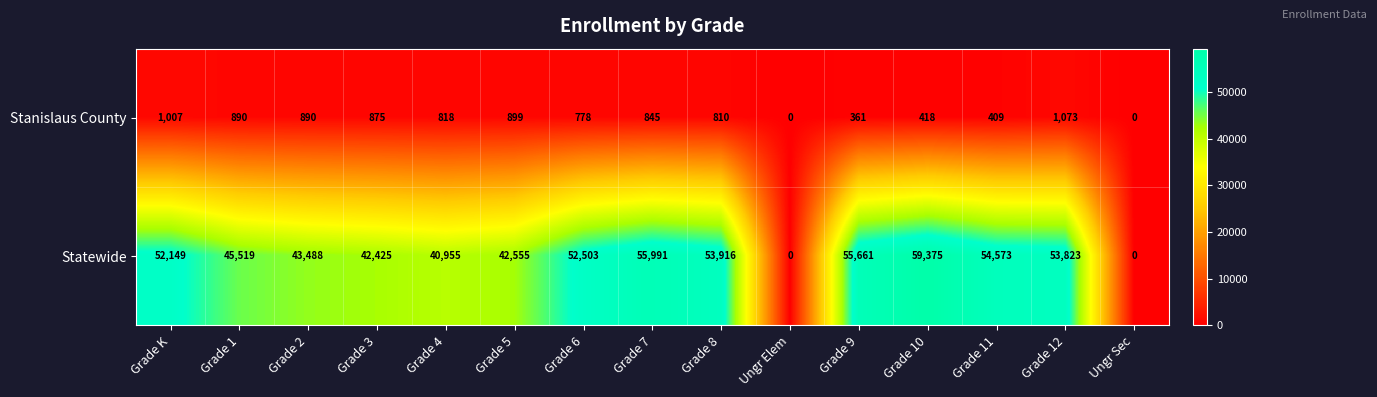

What is the sum of all Statewide values?

652933